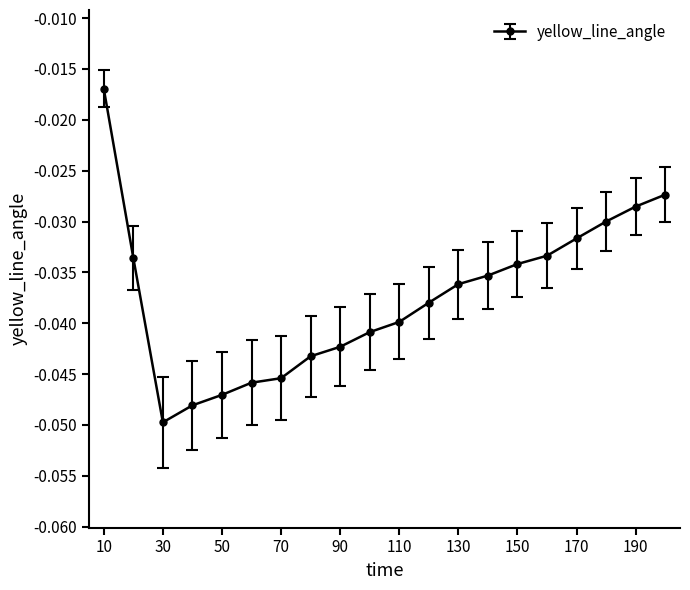

What is the sum of all values?

-0.7